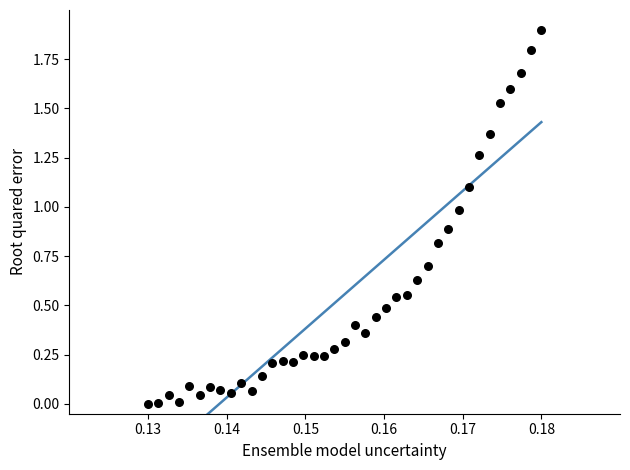

What is the range of Y values (max minus min)?

1.9